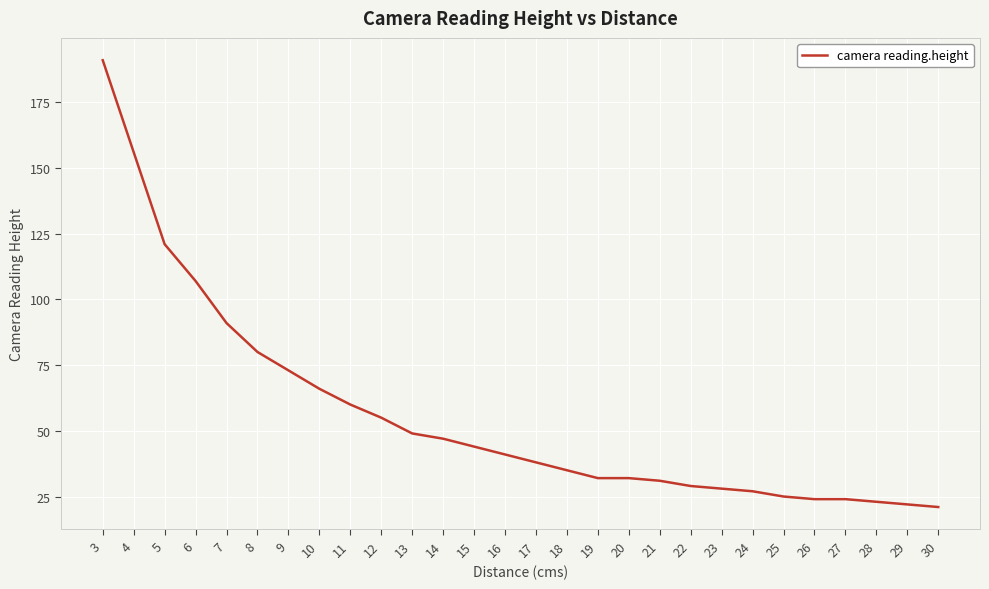

What is the difference between the maximum and minimum values?

170